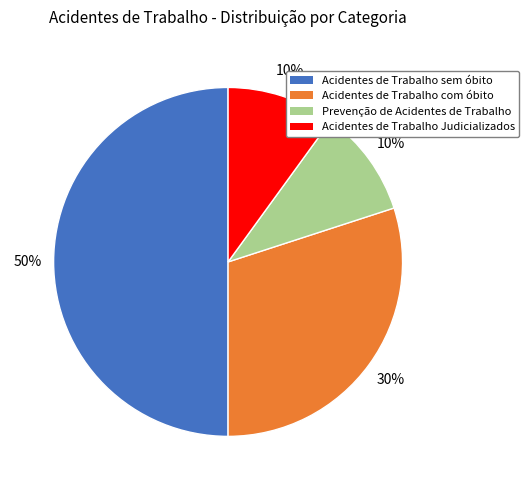

Is the sum of Prevenção de Acidentes de Trabalho and Acidentes de Trabalho sem óbito greater than half?

Yes